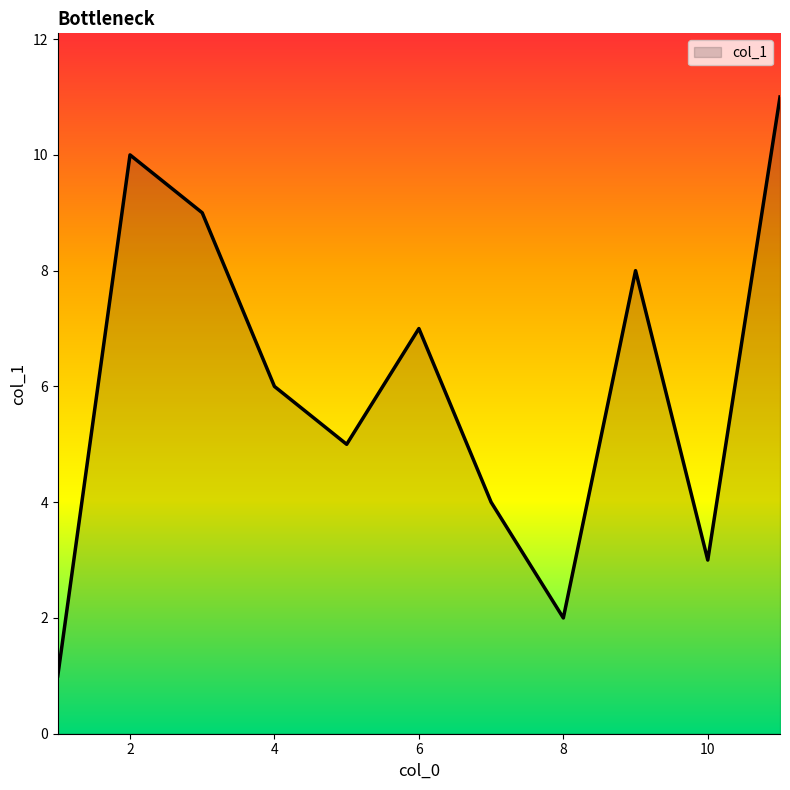

What is the maximum value shown in the chart?

11